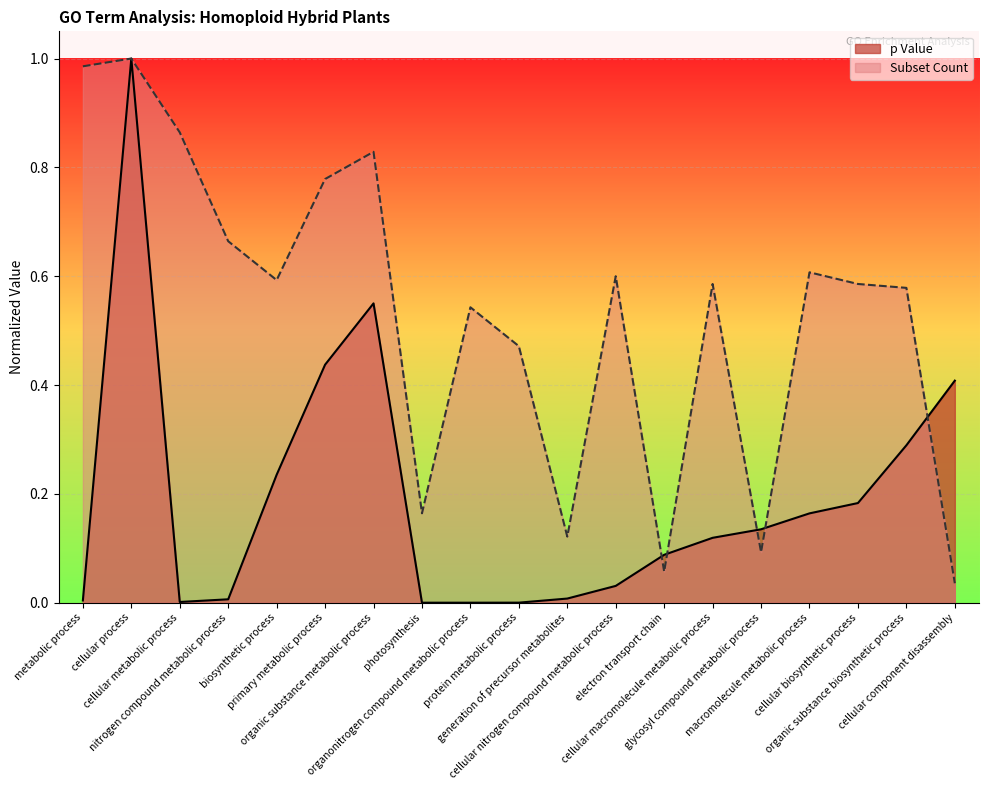

What is the label of the 13th point from the left?

electron transport chain